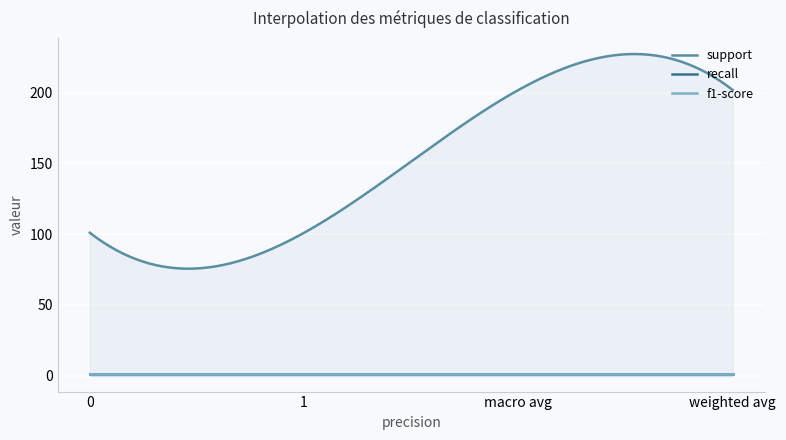

What is the minimum value shown in the chart?

1.0